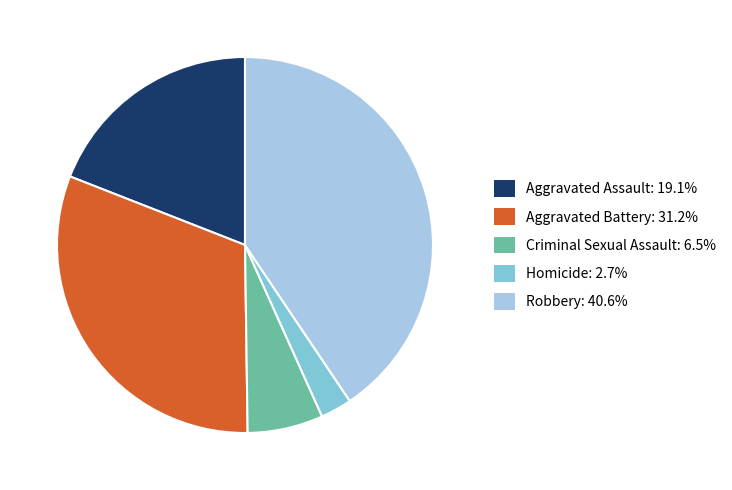

Rank the categories by value from lowest to highest.

Homicide, Criminal Sexual Assault, Aggravated Assault, Aggravated Battery, Robbery